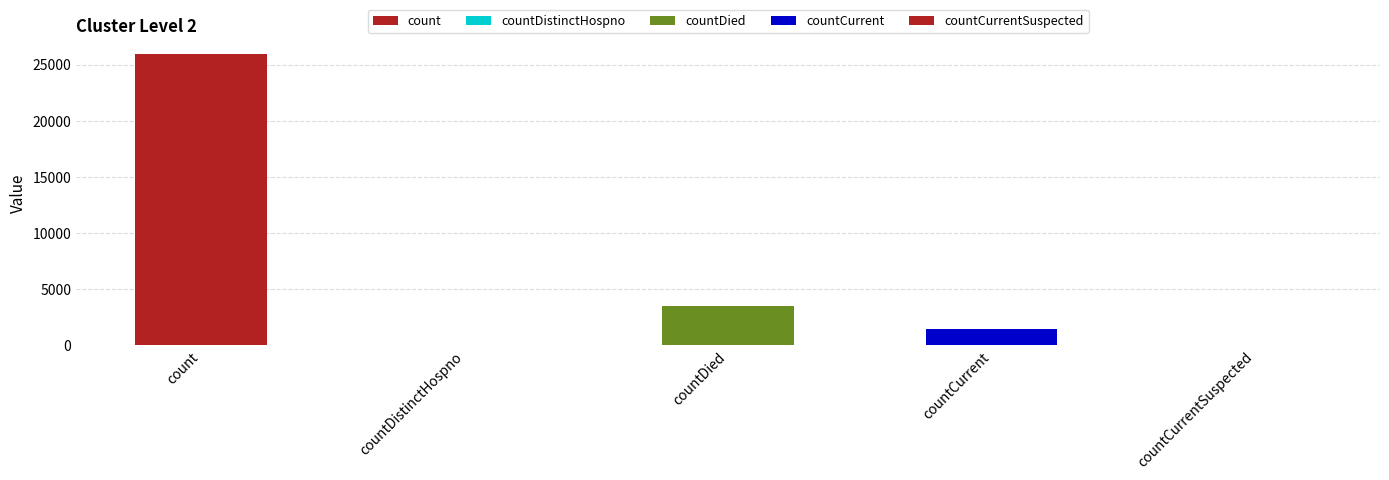

Rank the categories by value from highest to lowest.

count, countDied, countCurrent, countDistinctHospno, countCurrentSuspected